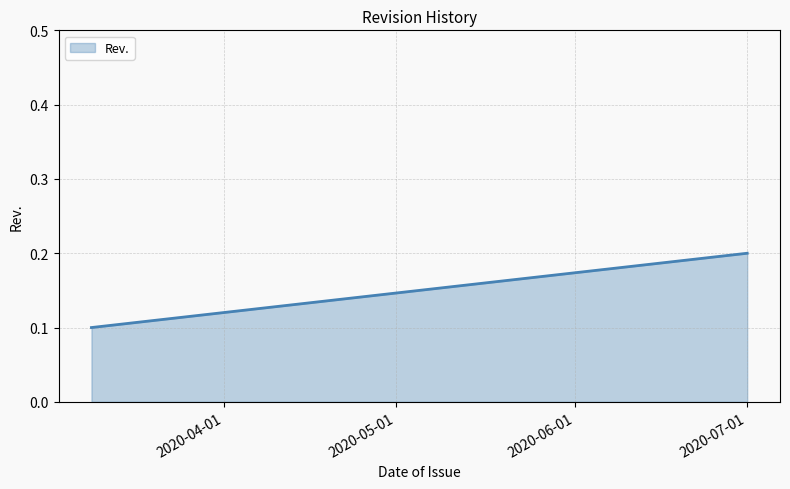

What is the change in value from 2020-03-09 to 2020-07-01?

+0.1